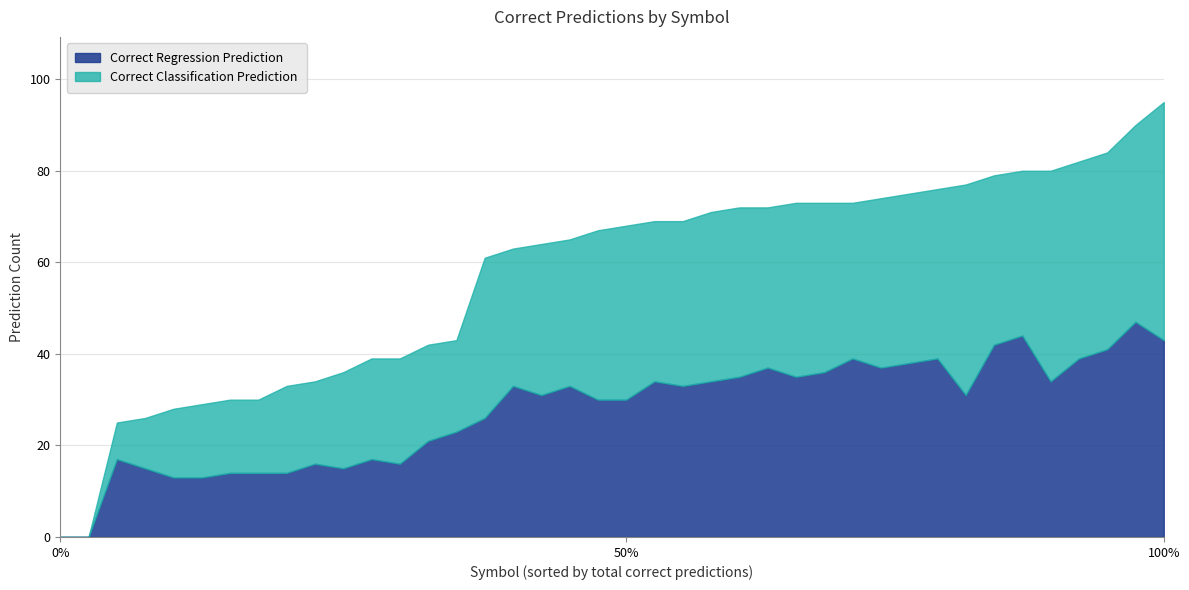

List the series in order of their peak value, lowest first.

Correct Regression Prediction, Correct Classification Prediction